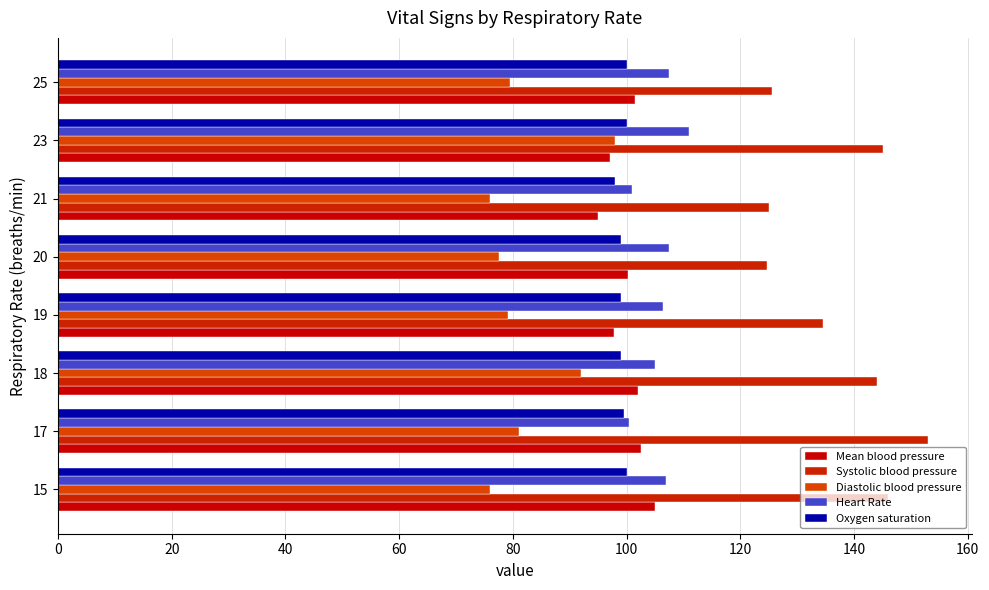

What is the spread (max minus min) of values at 17?

72.0